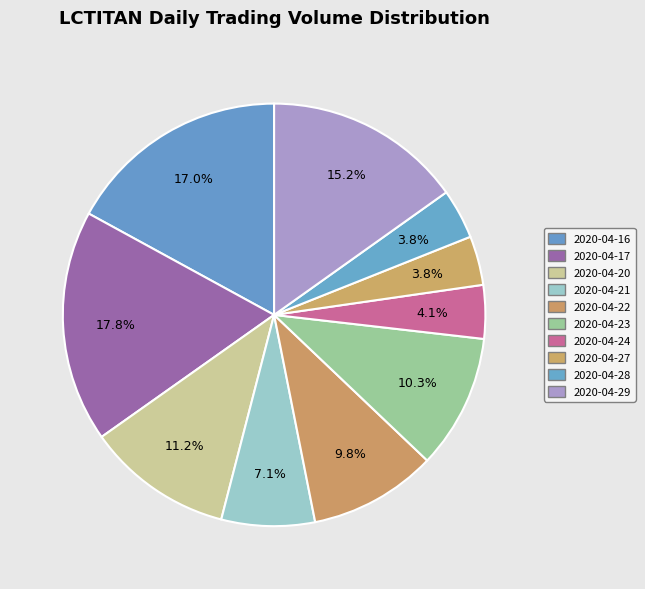

Which category has the smallest portion of the pie?

2020-04-27